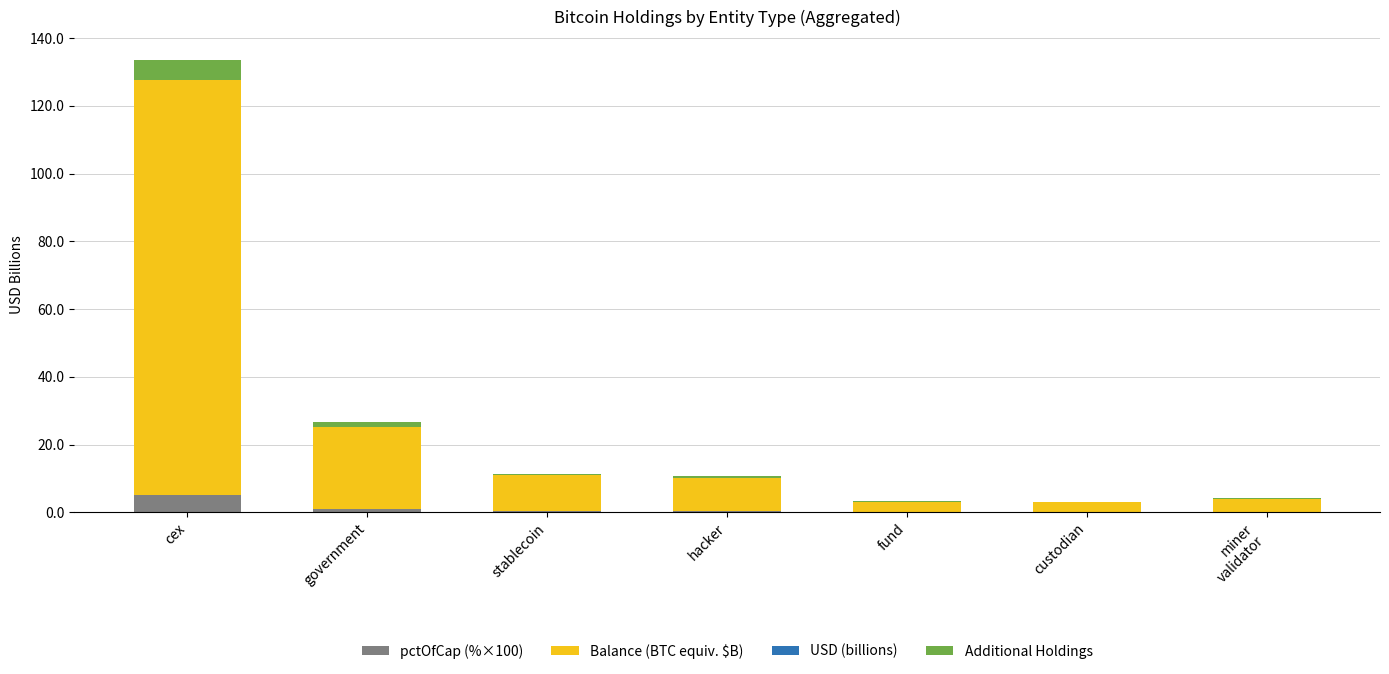

At which category is the sum across all series the highest?

cex